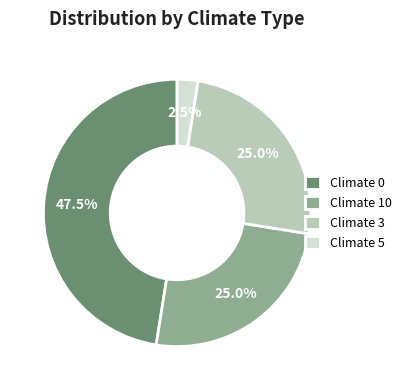

What is the total percentage of Climate 10 and Climate 0?

72.5%